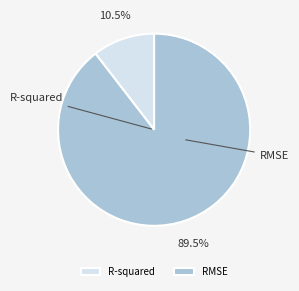

To the nearest percent, what is the difference between the R-squared and RMSE slice percentages?

79%